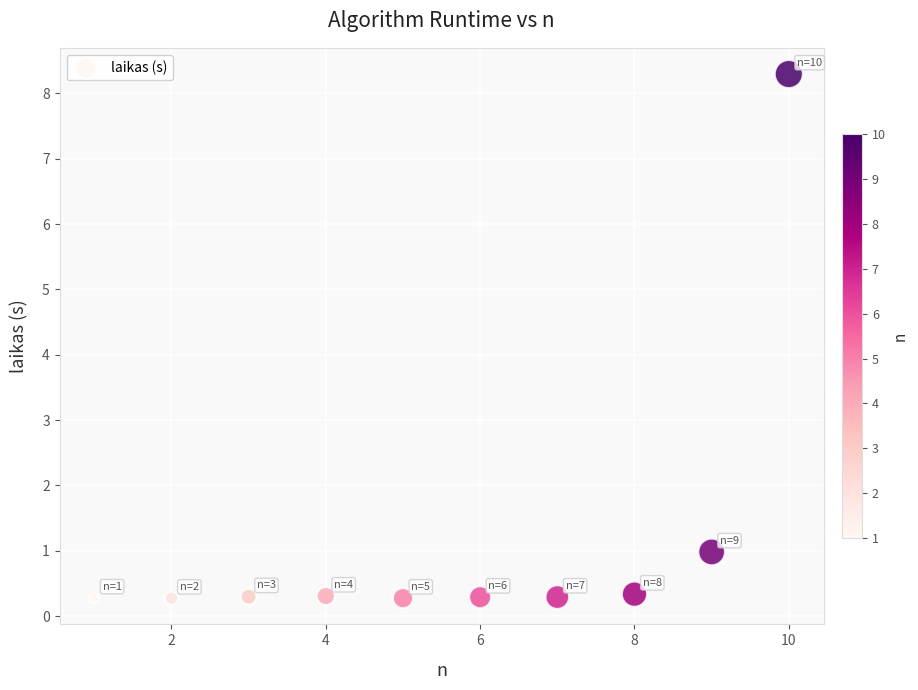

What Y value in the scatter plot is closest to 4?

1.0